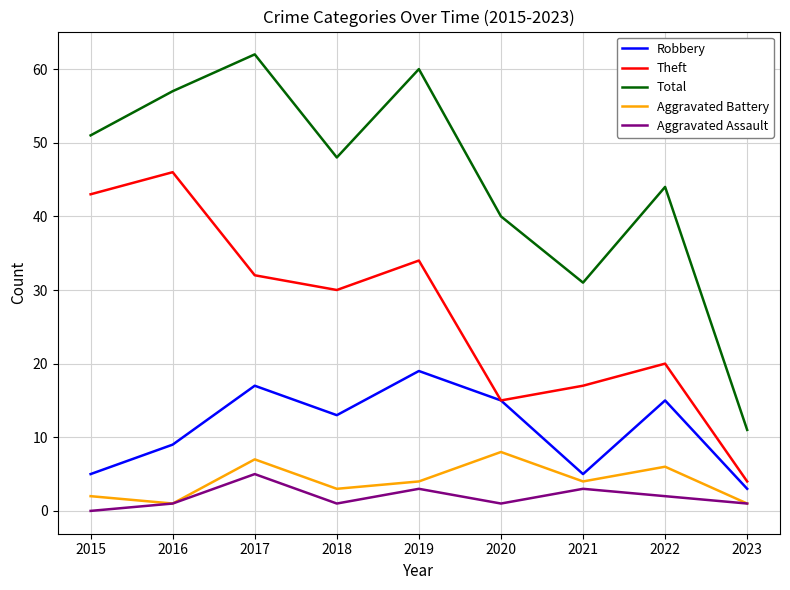

Between 2017 and 2021, which series saw the biggest shift?

Total